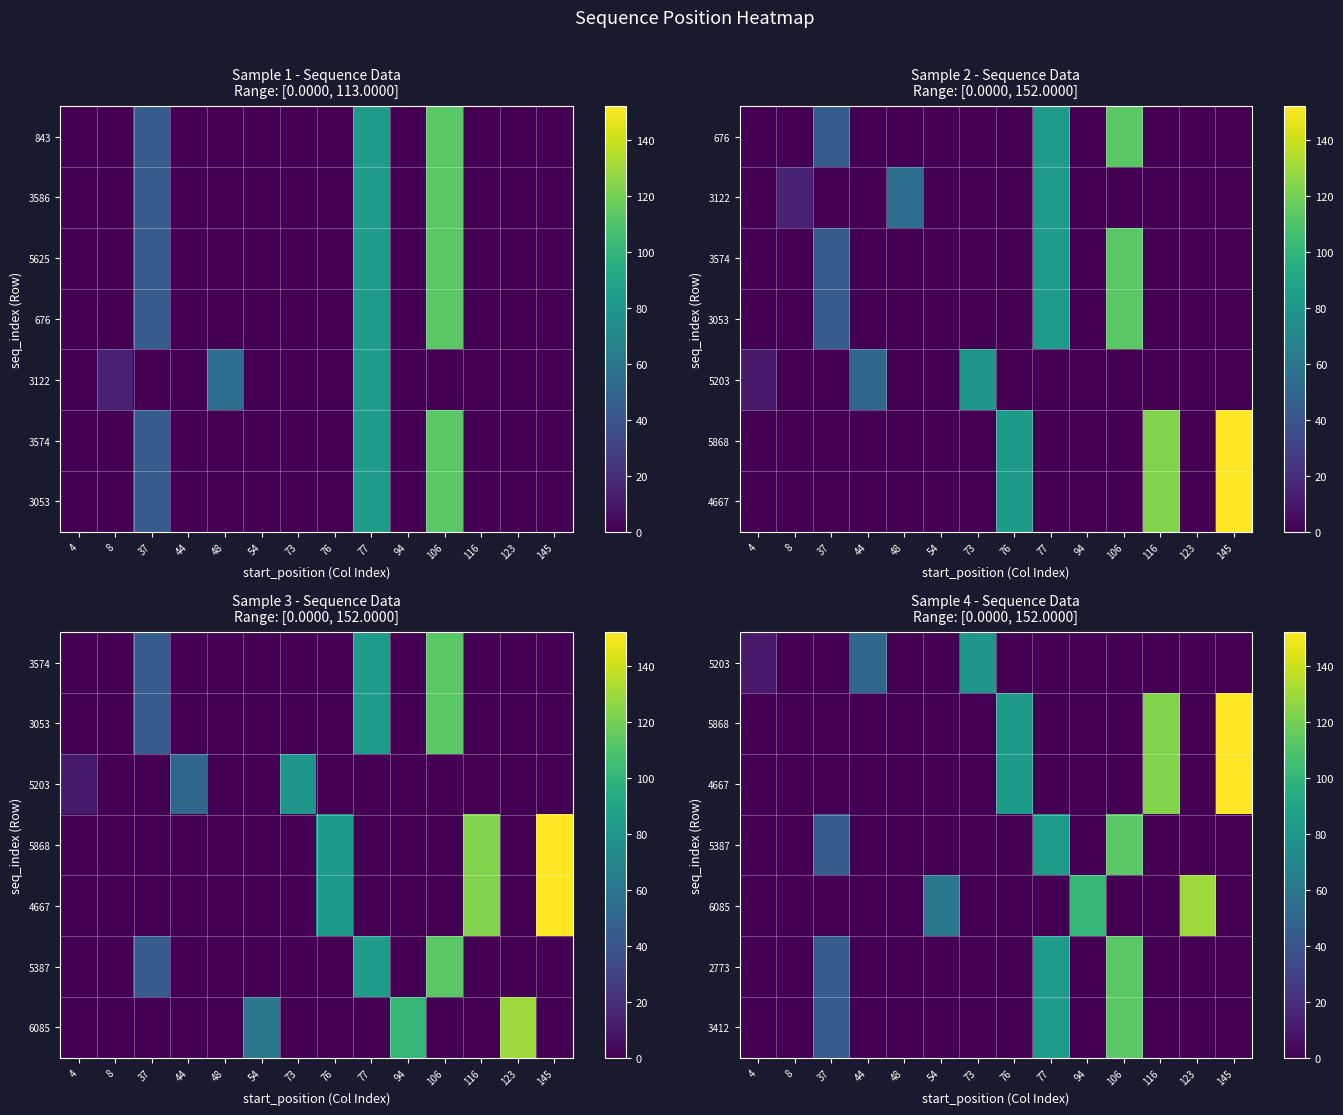

What is the maximum value for 4667?

152